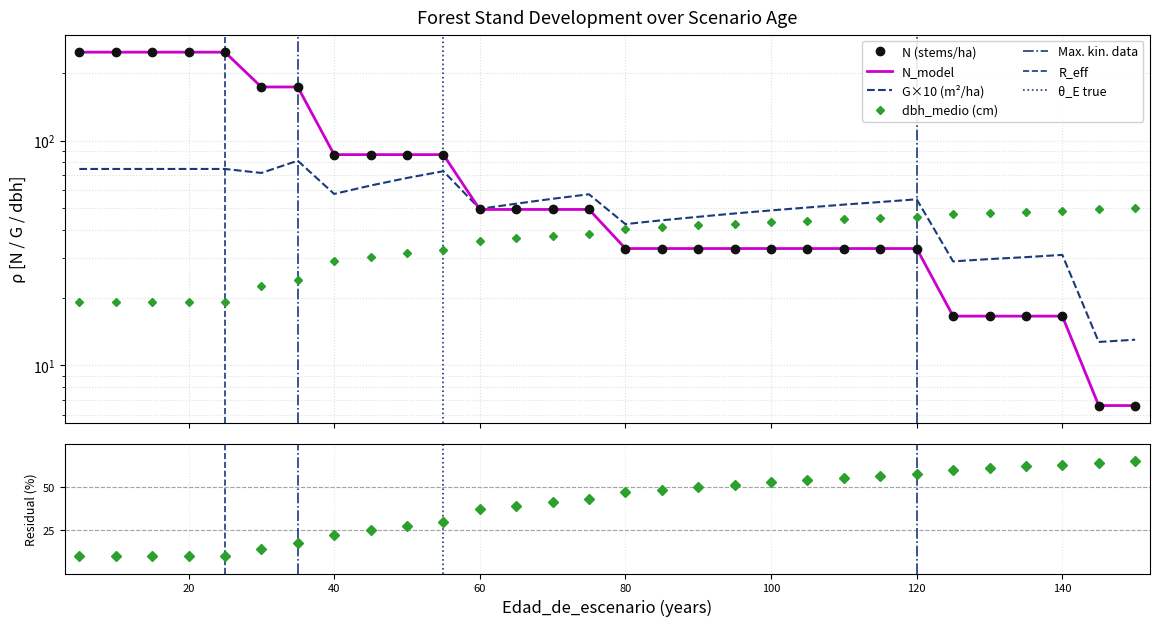

What is the total value across all series at 125?

152.7